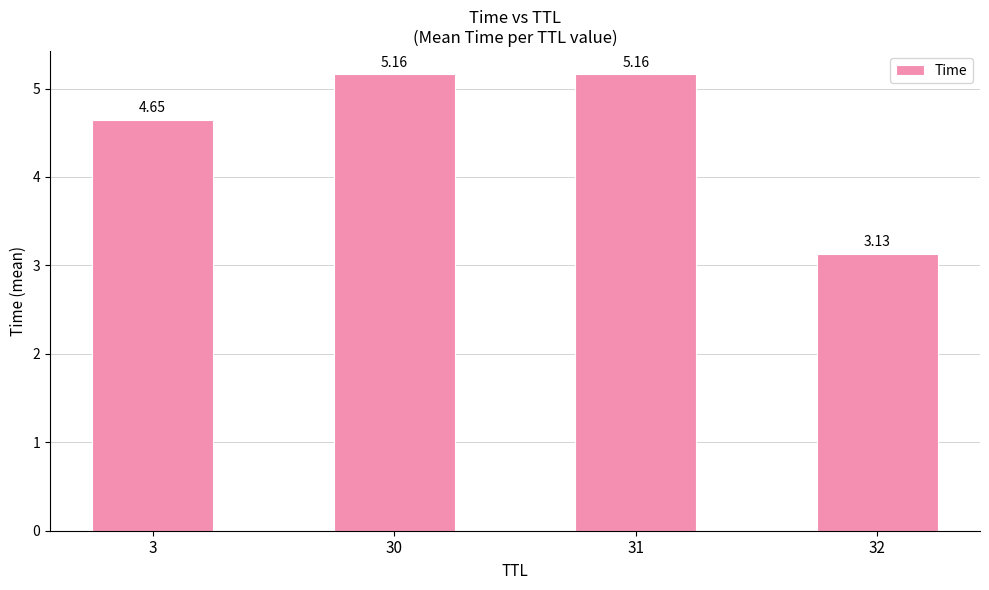

Is it true that the value at 30 is 8.6?

False